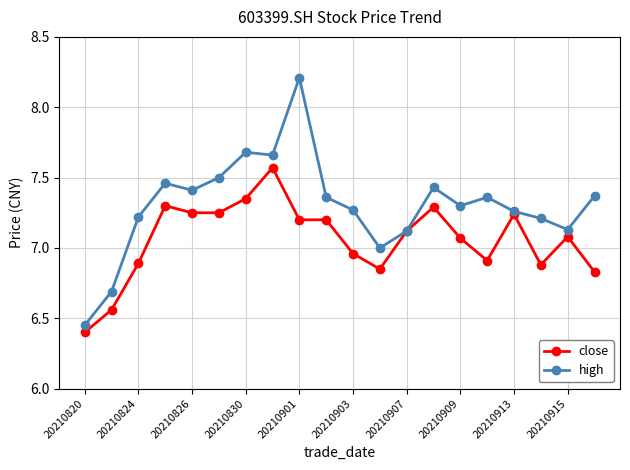

What are all the series names shown in the legend?

close, high